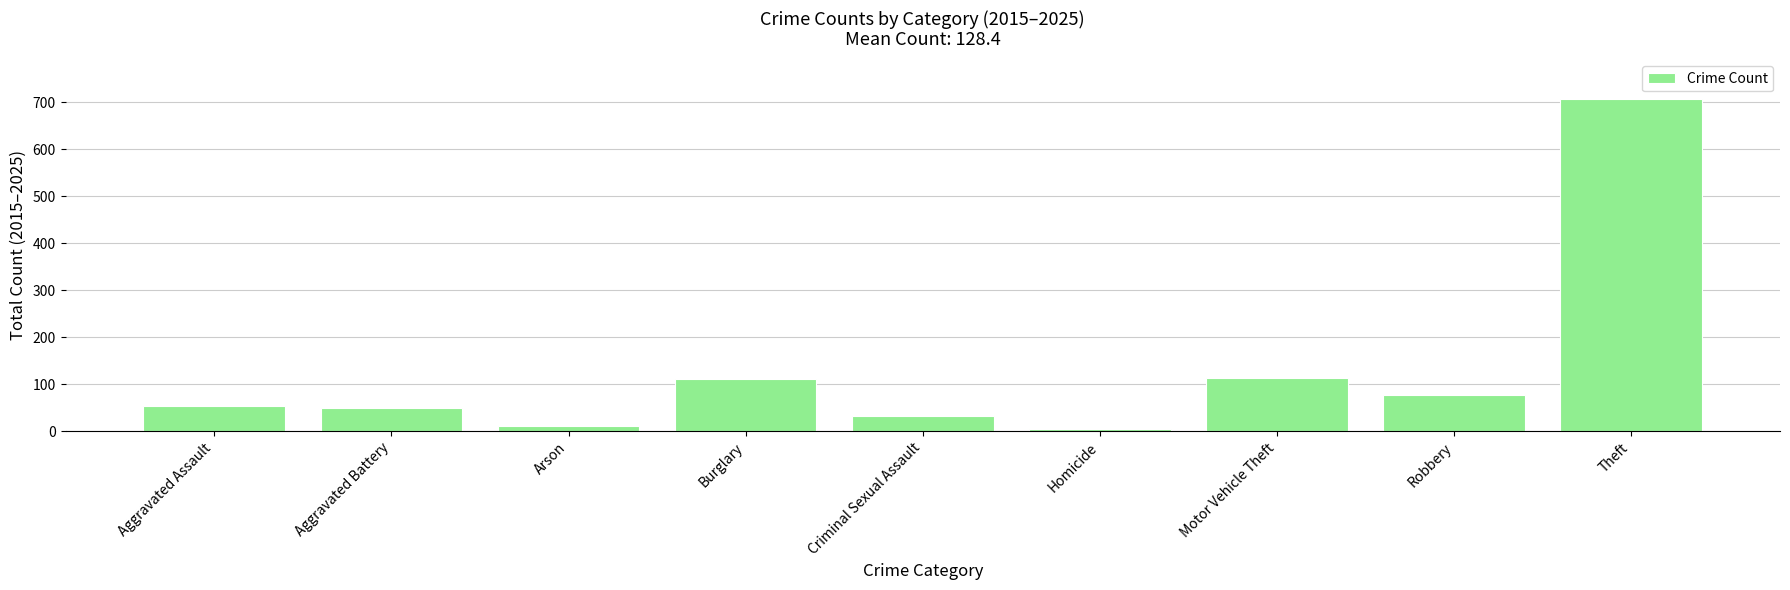

What position from the left is Aggravated Assault?

1